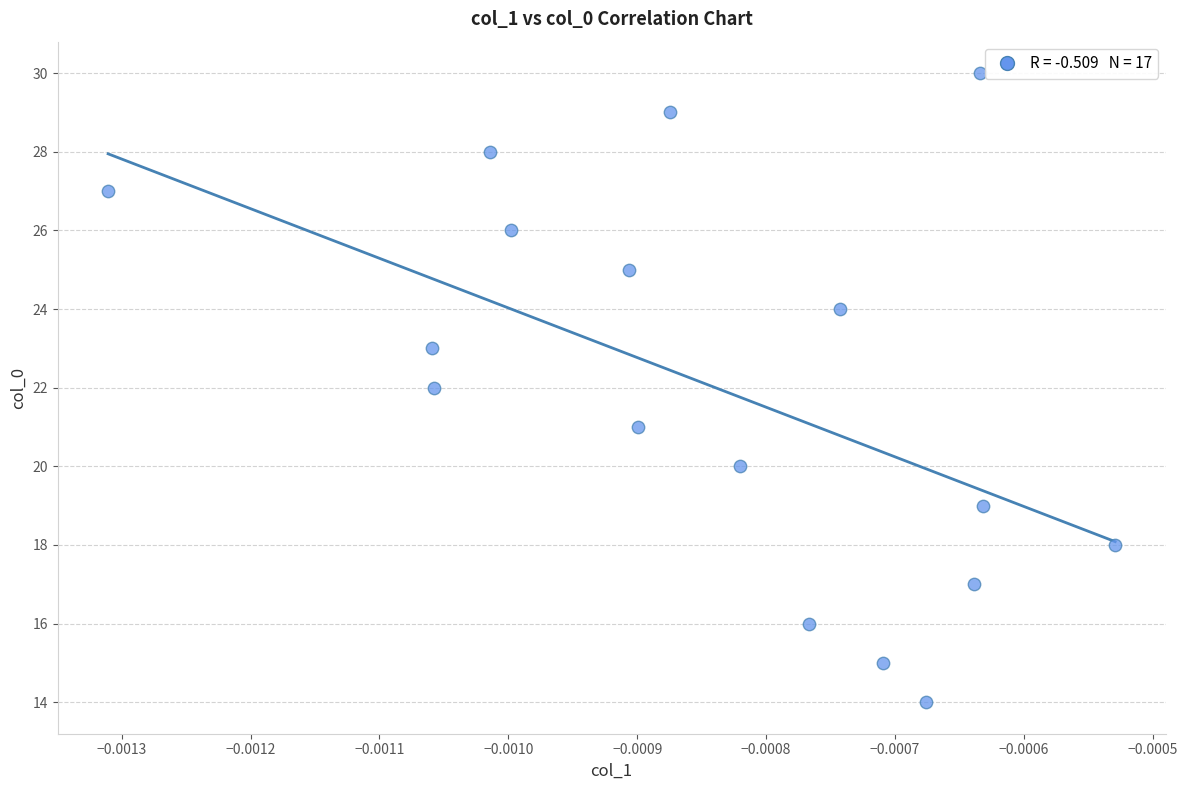

What is the range of Y values (max minus min)?

16